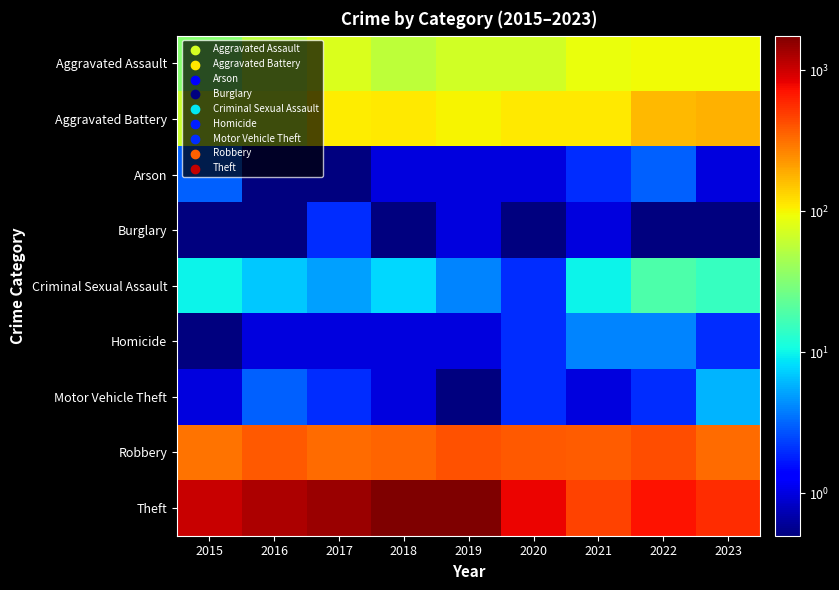

At 2020, list the series in order from largest to smallest.

Theft, Robbery, Aggravated Battery, Aggravated Assault, Criminal Sexual Assault, Homicide, Motor Vehicle Theft, Arson, Burglary